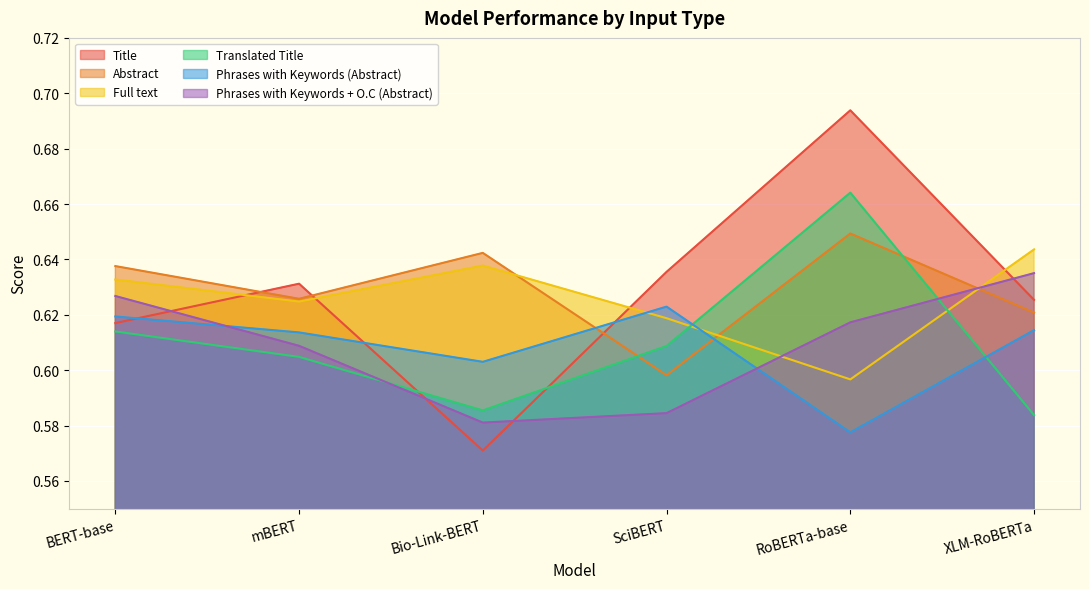

Which series ends up on top after the final intersection of Title and Translated Title?

Title